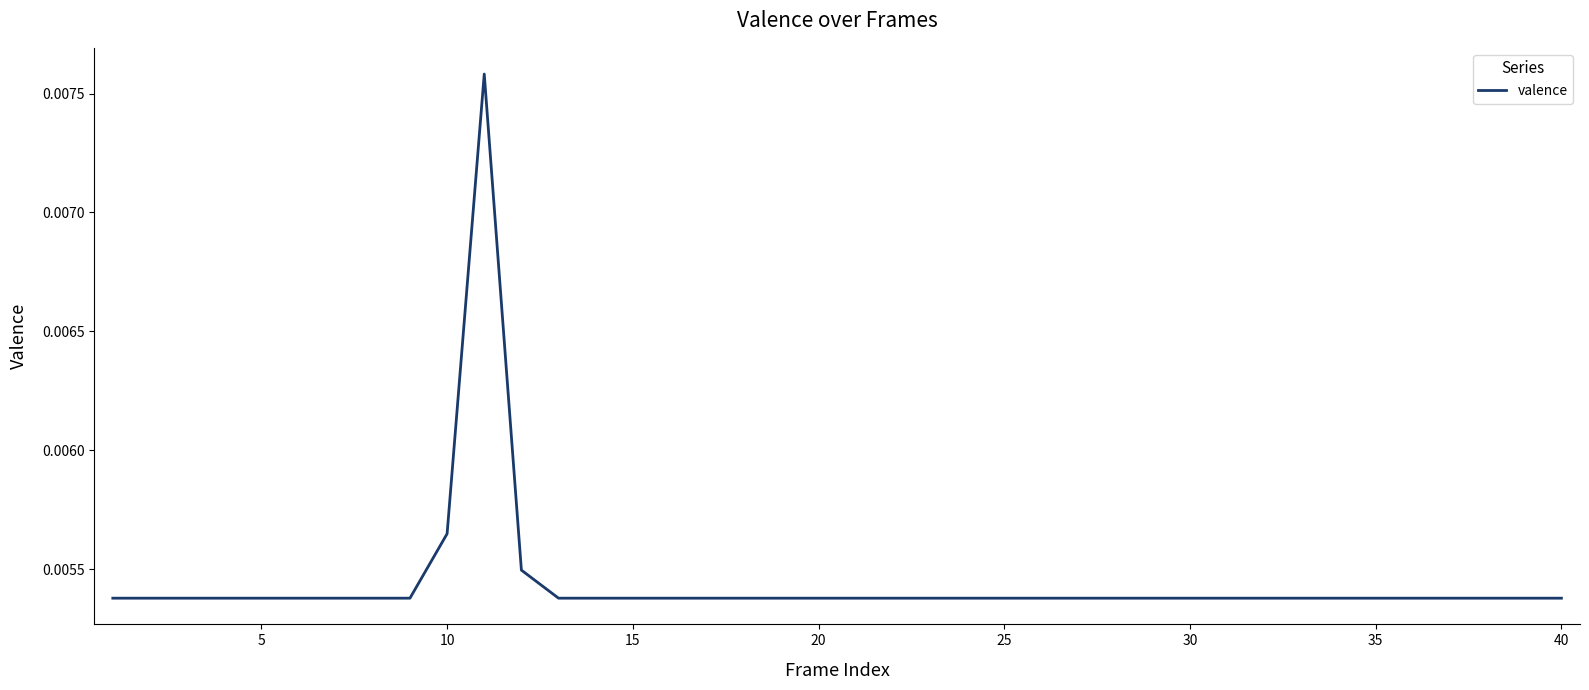

Does the chart display data point markers on the line(s)?

No